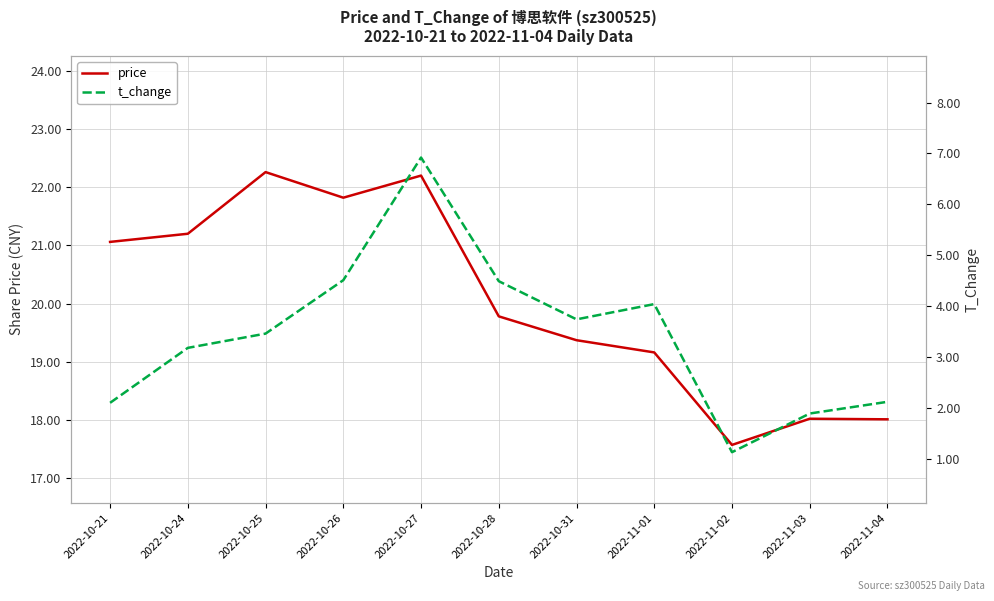

Which series changed the most between 2022-10-26 and 2022-10-31?

price